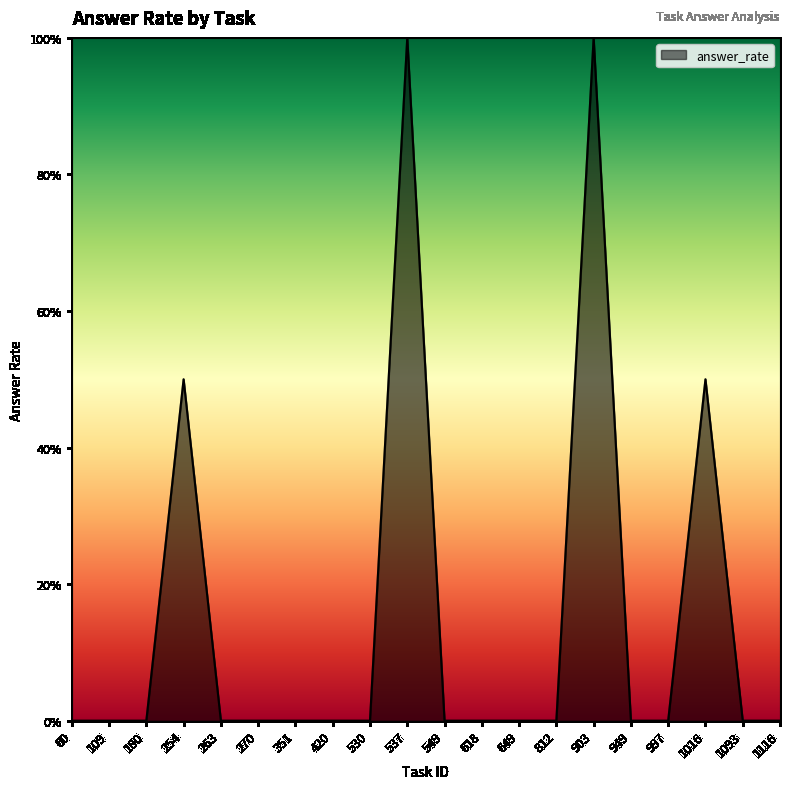

Is this an area chart (filled region under the line)?

Yes